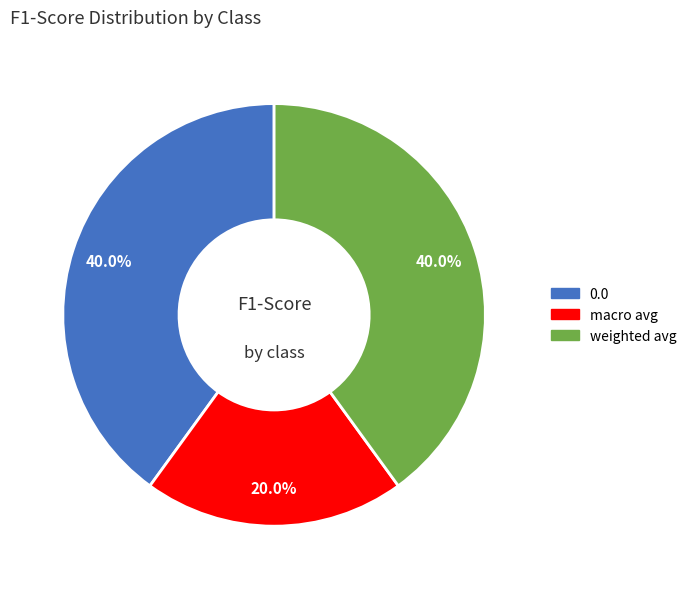

Does weighted avg represent more than half of the total?

No